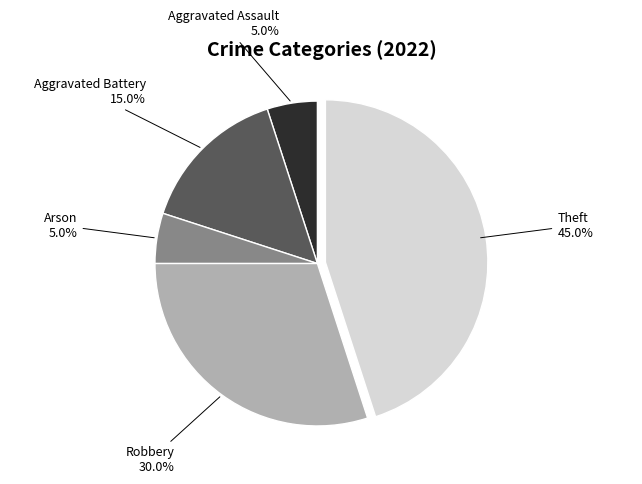

Does any single category account for the majority?

No